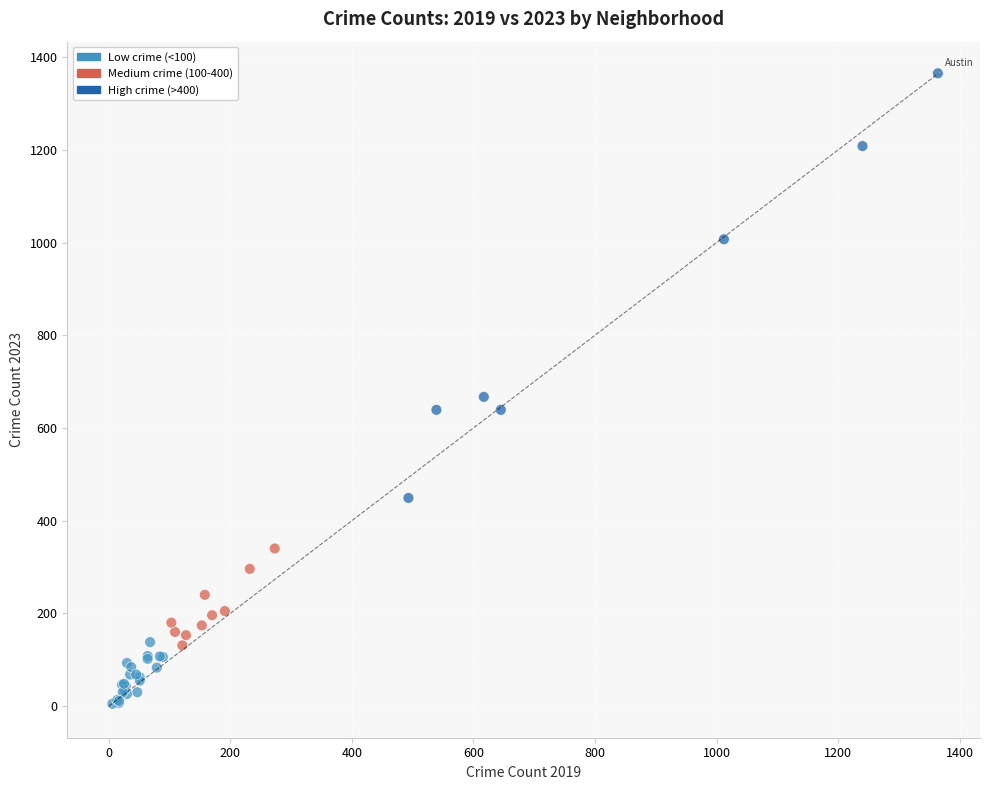

What Y value in the scatter plot is closest to 685?

667